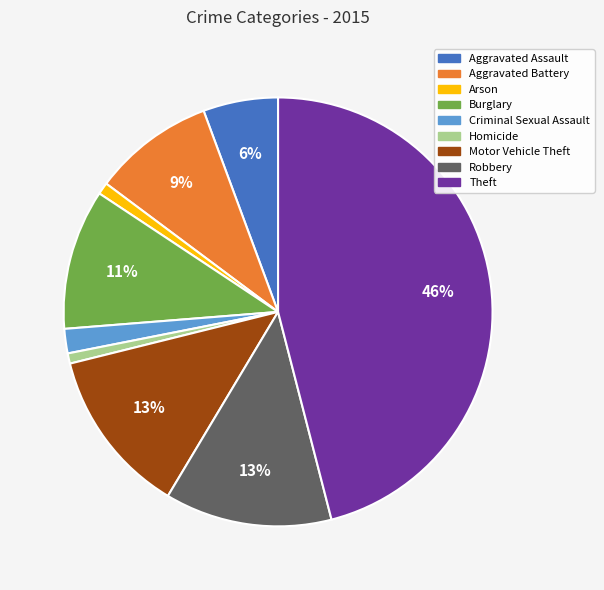

Is the sum of Theft and Burglary greater than half?

Yes